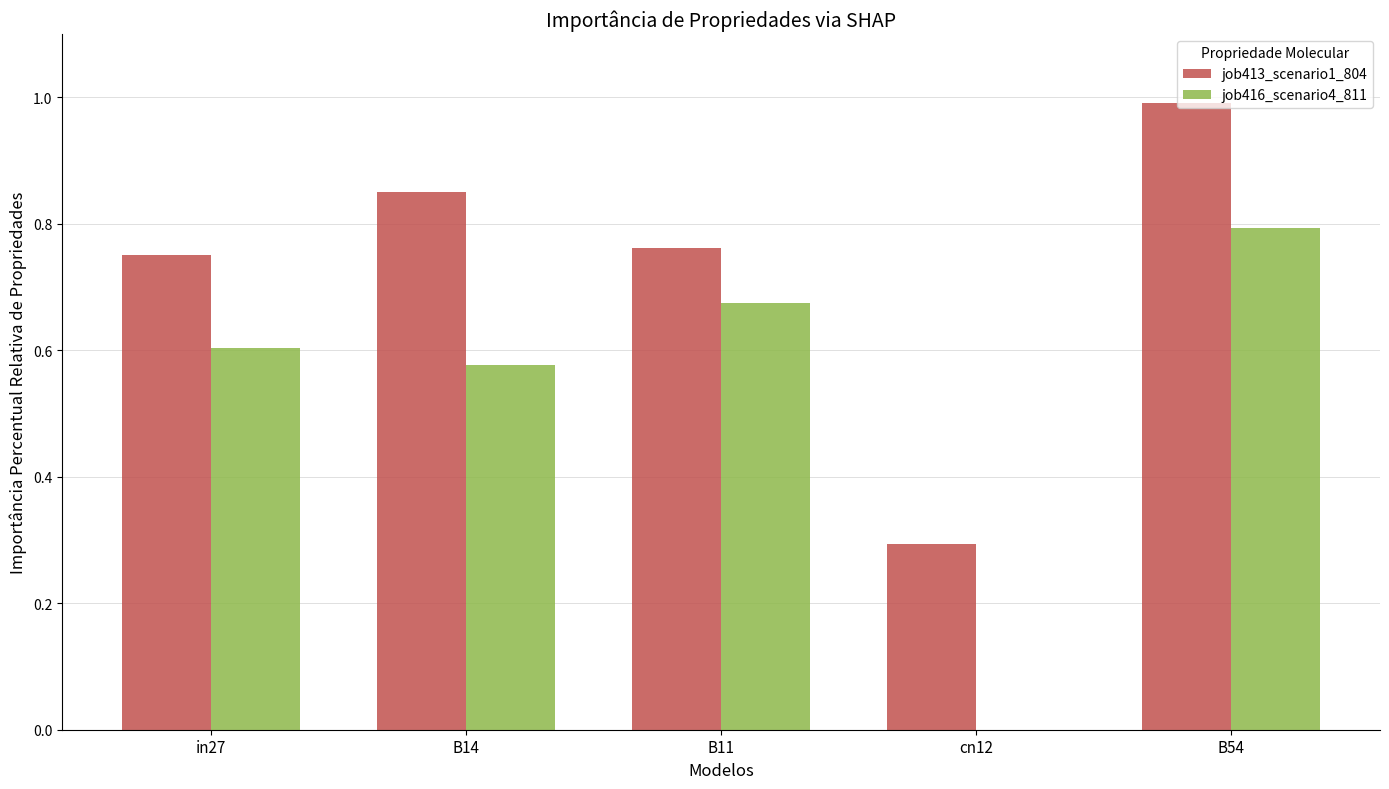

Which series changed the most between B14 and B54?

job416_scenario4_811